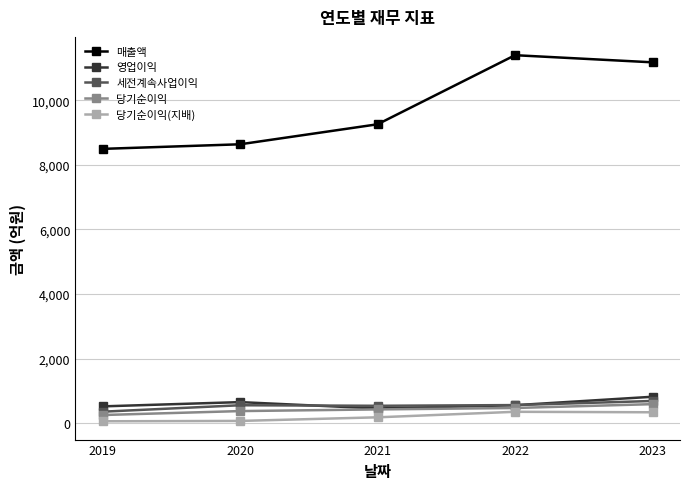

Count the 당기순이익 values in the range 372 to 468.

3